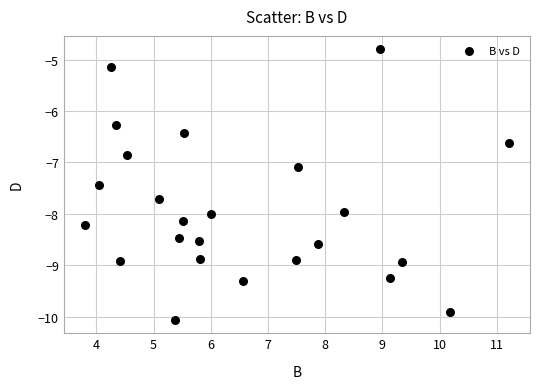

What Y value in the scatter plot is closest to -7?

-7.1